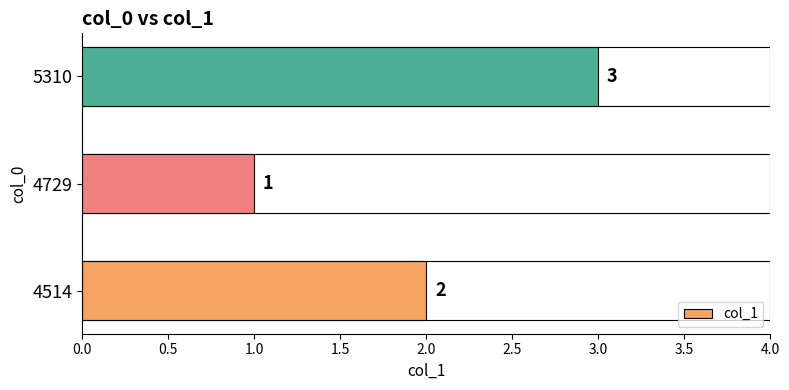

True or false: the data shows 3 at 5310.

True